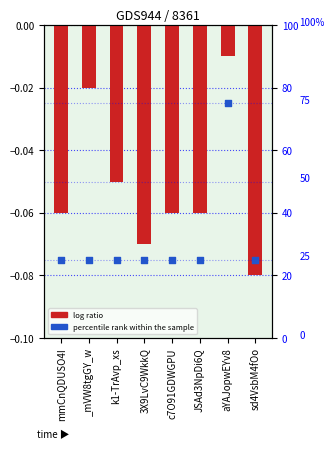

At which category is the sum across all series the highest?

aYAJopwEYv8